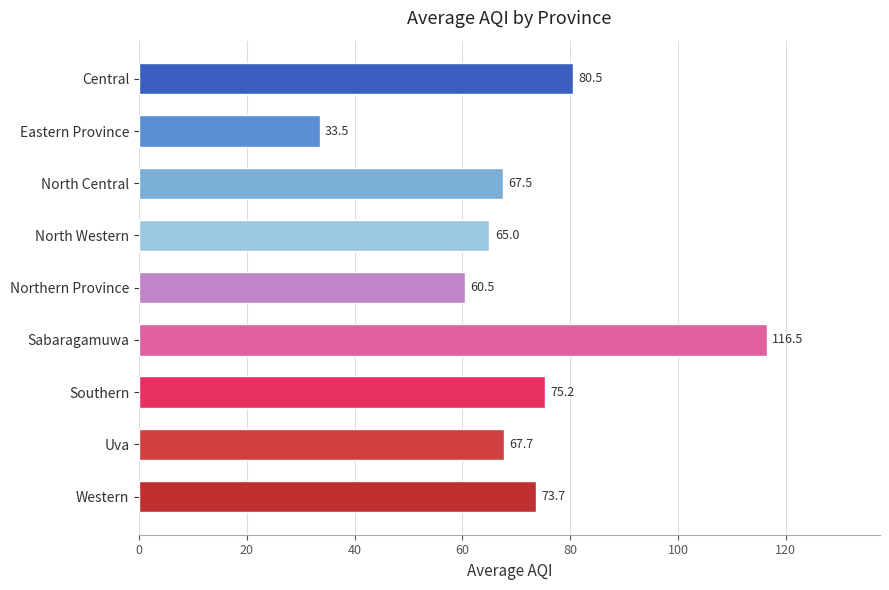

Is it true that the value at Northern Province is 60.5?

True